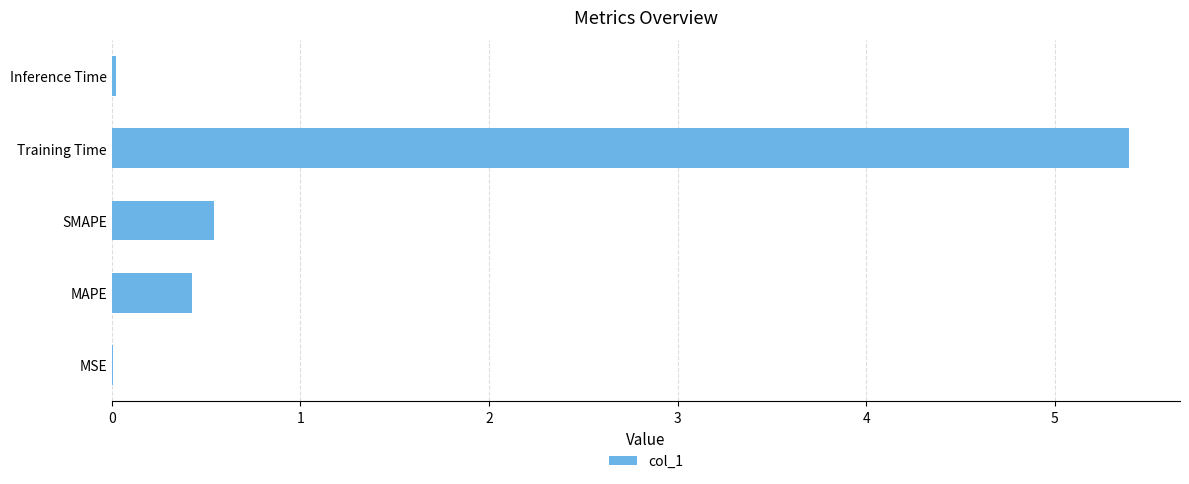

Between MAPE and MSE, which is larger?

MAPE